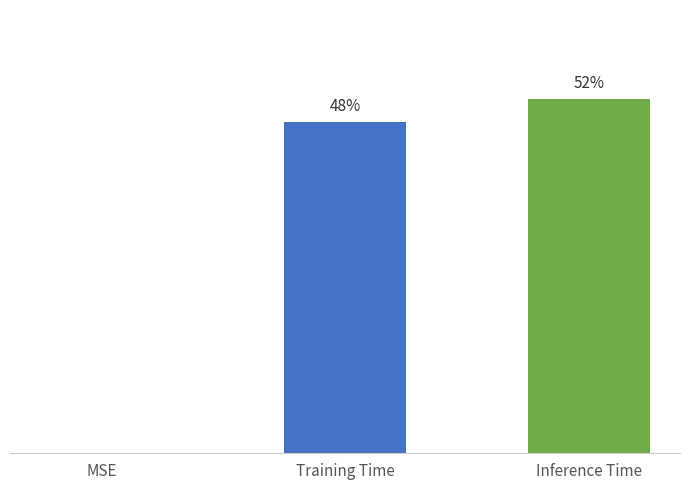

At which category does the chart reach its minimum across all series?

MSE